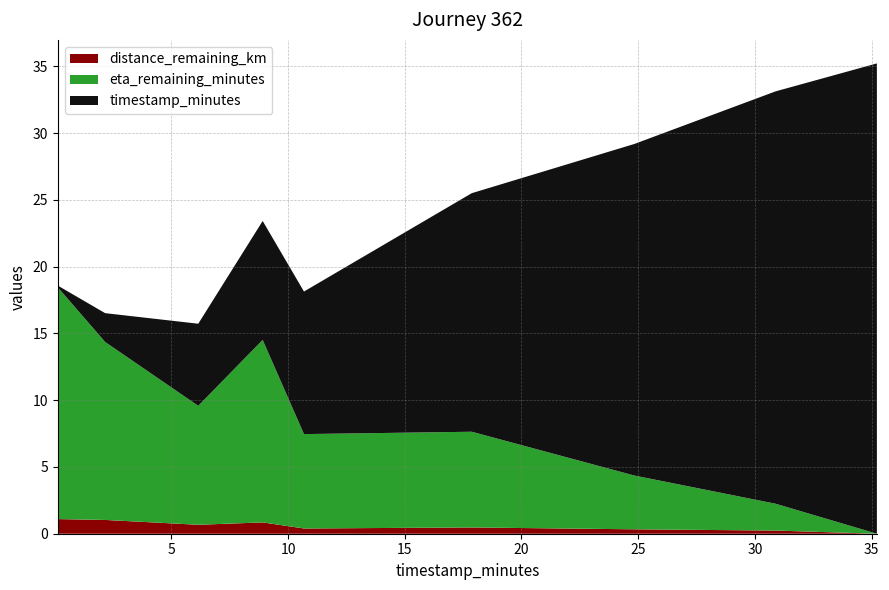

Reading left to right, what are all the values shown in this chart?

distance_remaining_km: 1.1	1.0	0.7	0.8	0.4	0.5	0.3	0.2	0.0
eta_remaining_minutes: 17.4	13.3	8.9	13.7	7.1	7.2	4.0	2.0	0.0
timestamp_minutes: 0.1	2.2	6.2	8.9	10.7	17.9	24.8	30.9	35.2